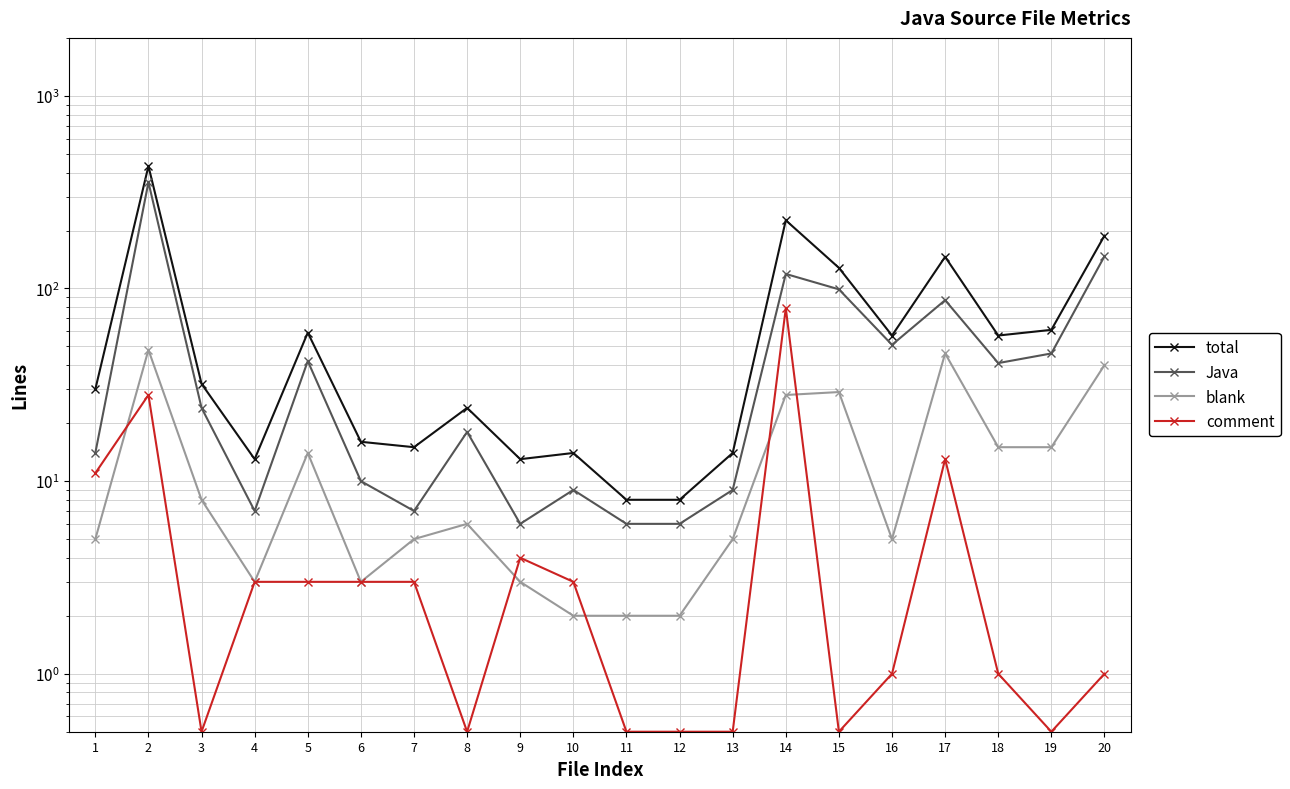

What is the maximum value for total?

432.0